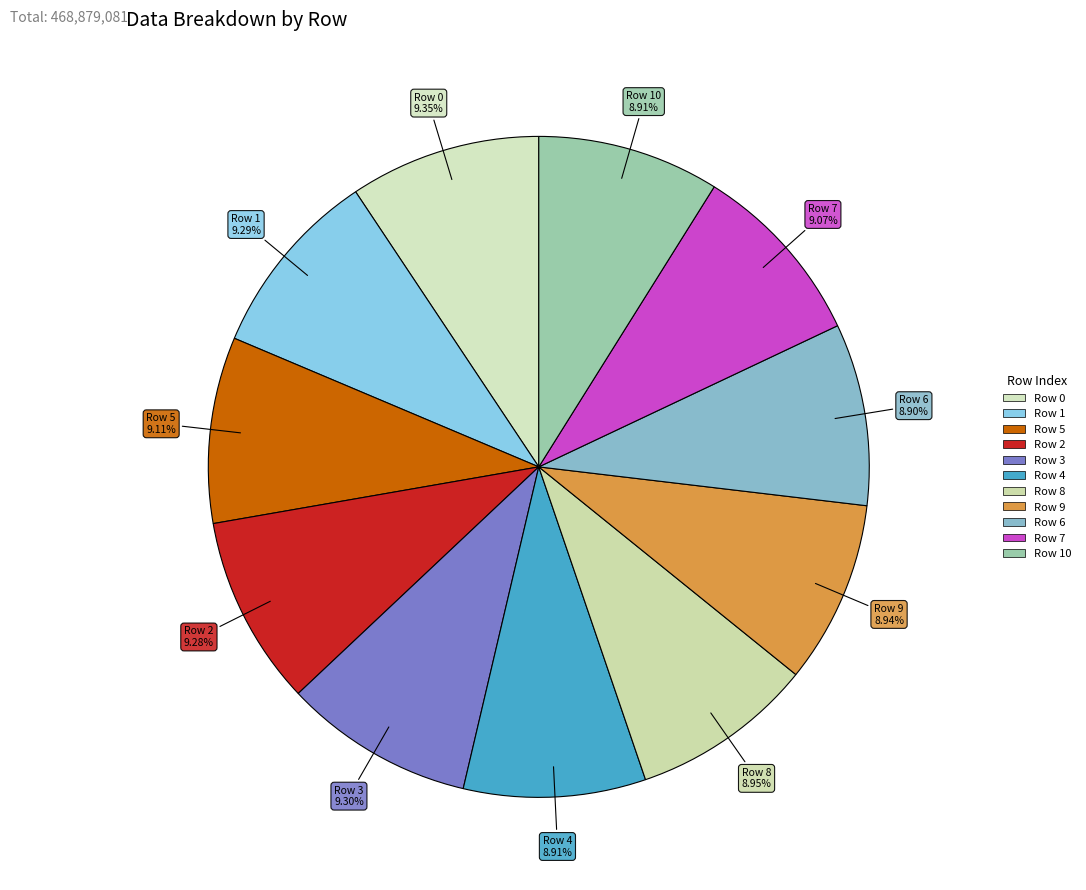

How many segments does this pie chart have?

11